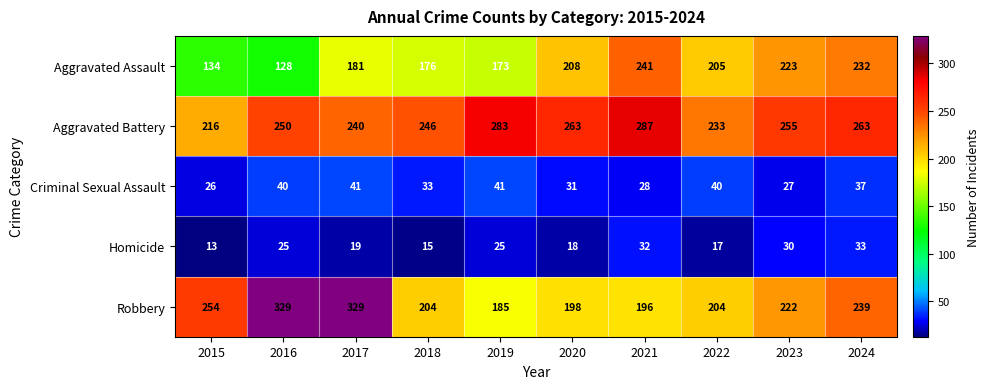

Which series has the largest range (max minus min)?

Robbery